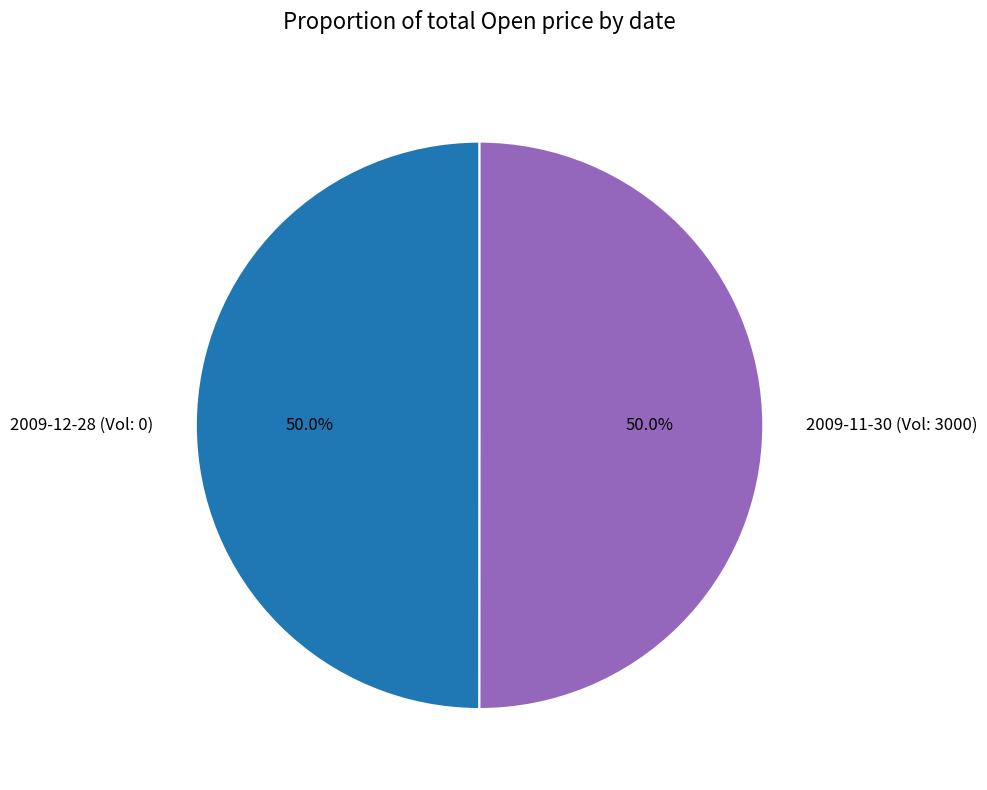

What is the ratio of the value at 2009-12-28 (Vol: 0) to the value at 2009-11-30 (Vol: 3000)?

1.0